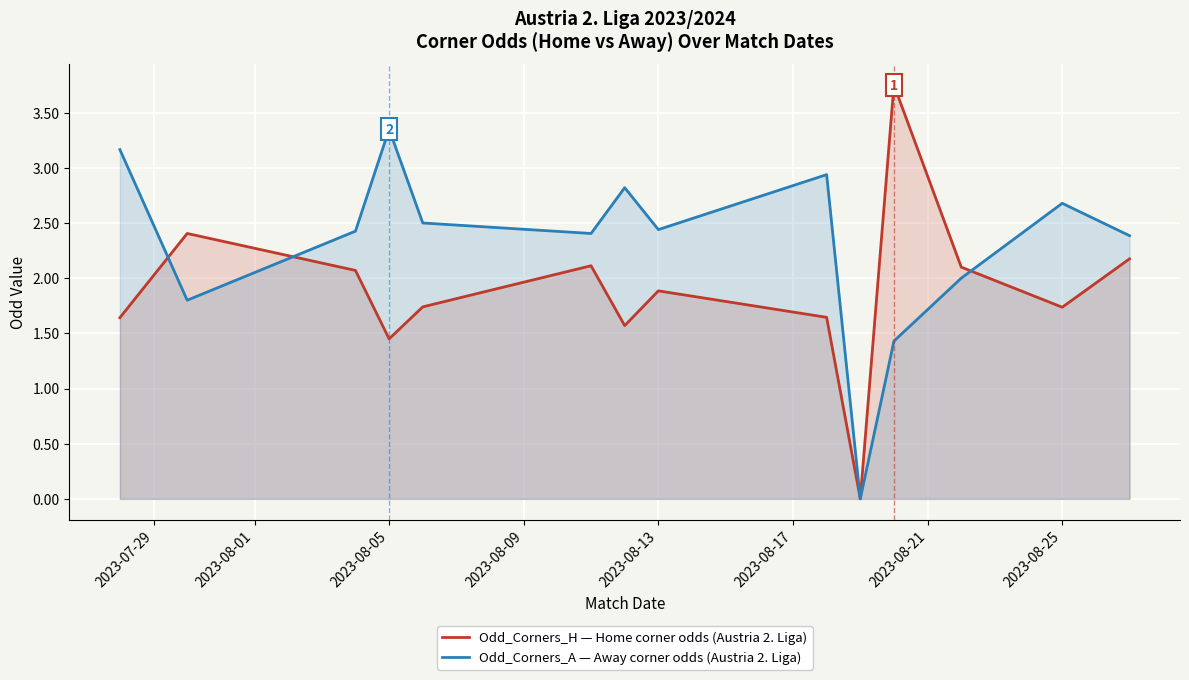

Rank the series by their maximum value, from lowest to highest.

Odd_Corners_A — Away corner odds (Austria 2. Liga), Odd_Corners_H — Home corner odds (Austria 2. Liga)